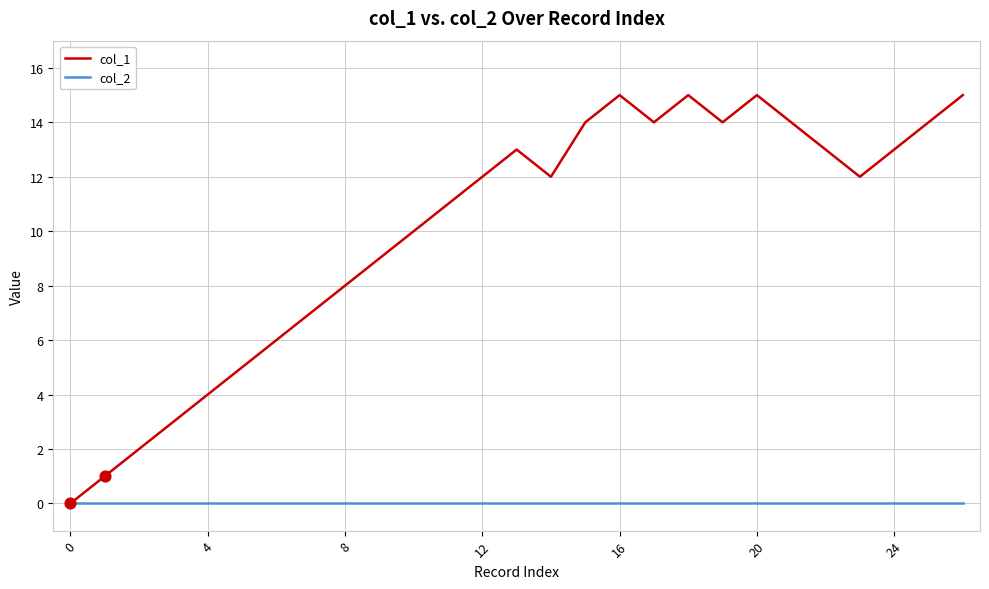

Which series has the largest range (max minus min)?

col_1